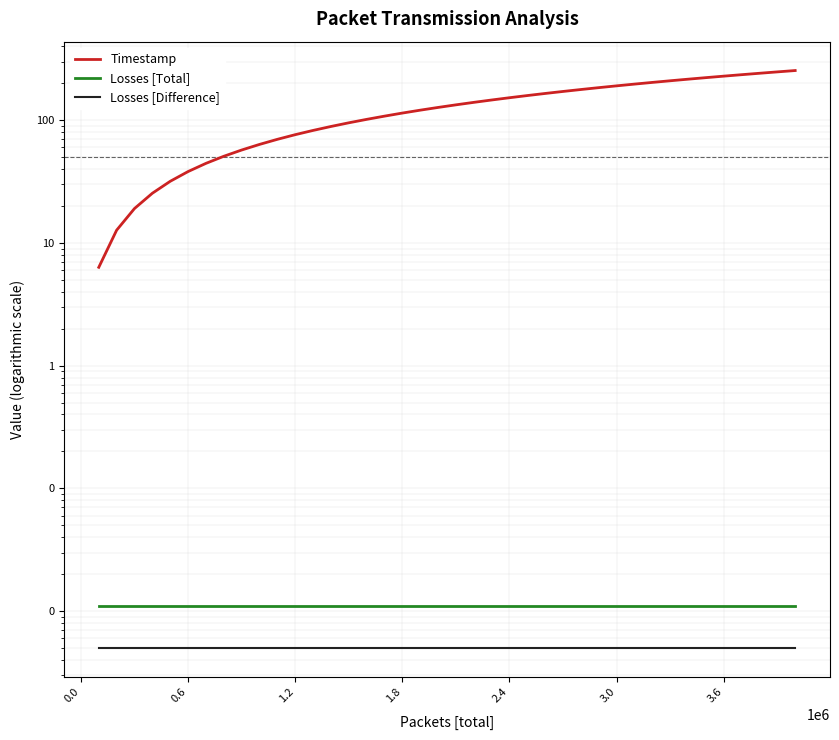

True or false: Losses [Total] has more than 2 points higher than both neighbors.

False